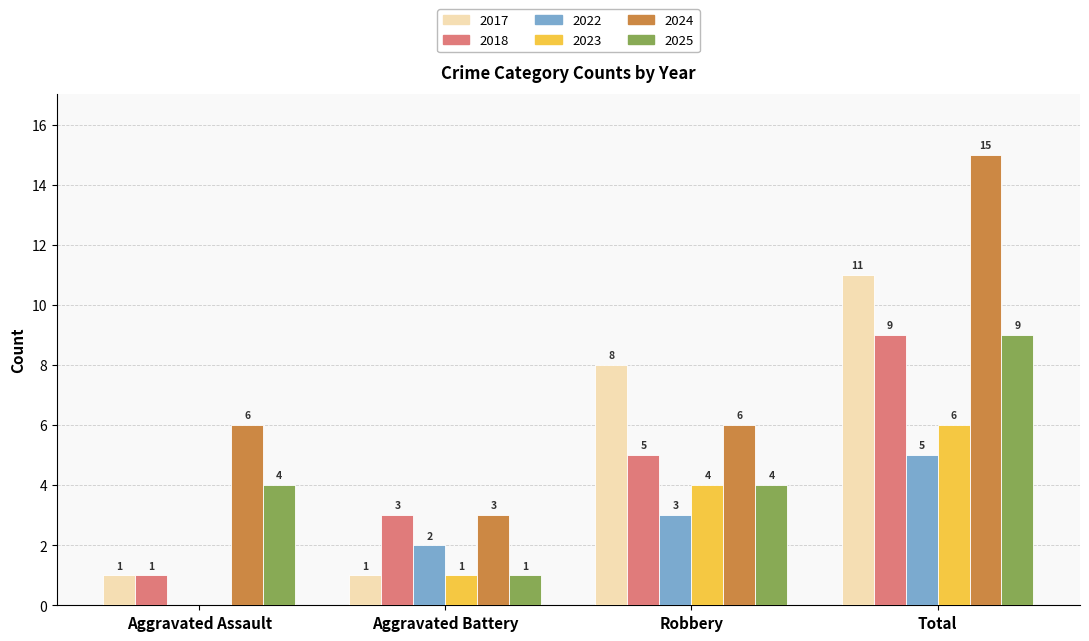

True or false: 2017 has a value of 17 at Total.

False